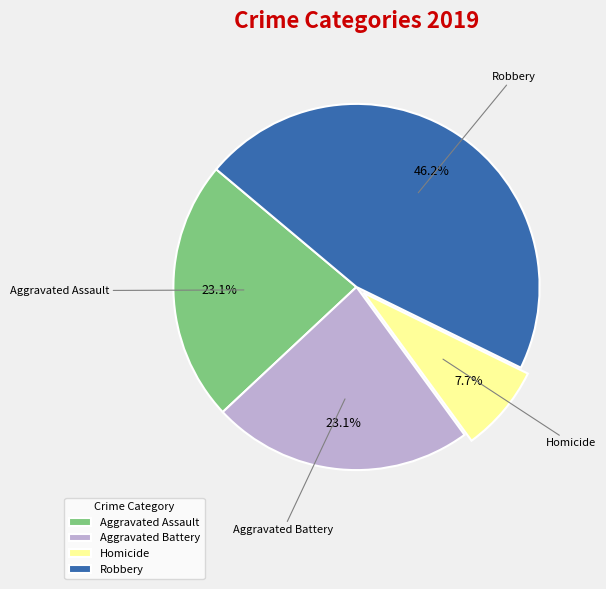

Does Aggravated Assault account for over 50% of the chart?

No